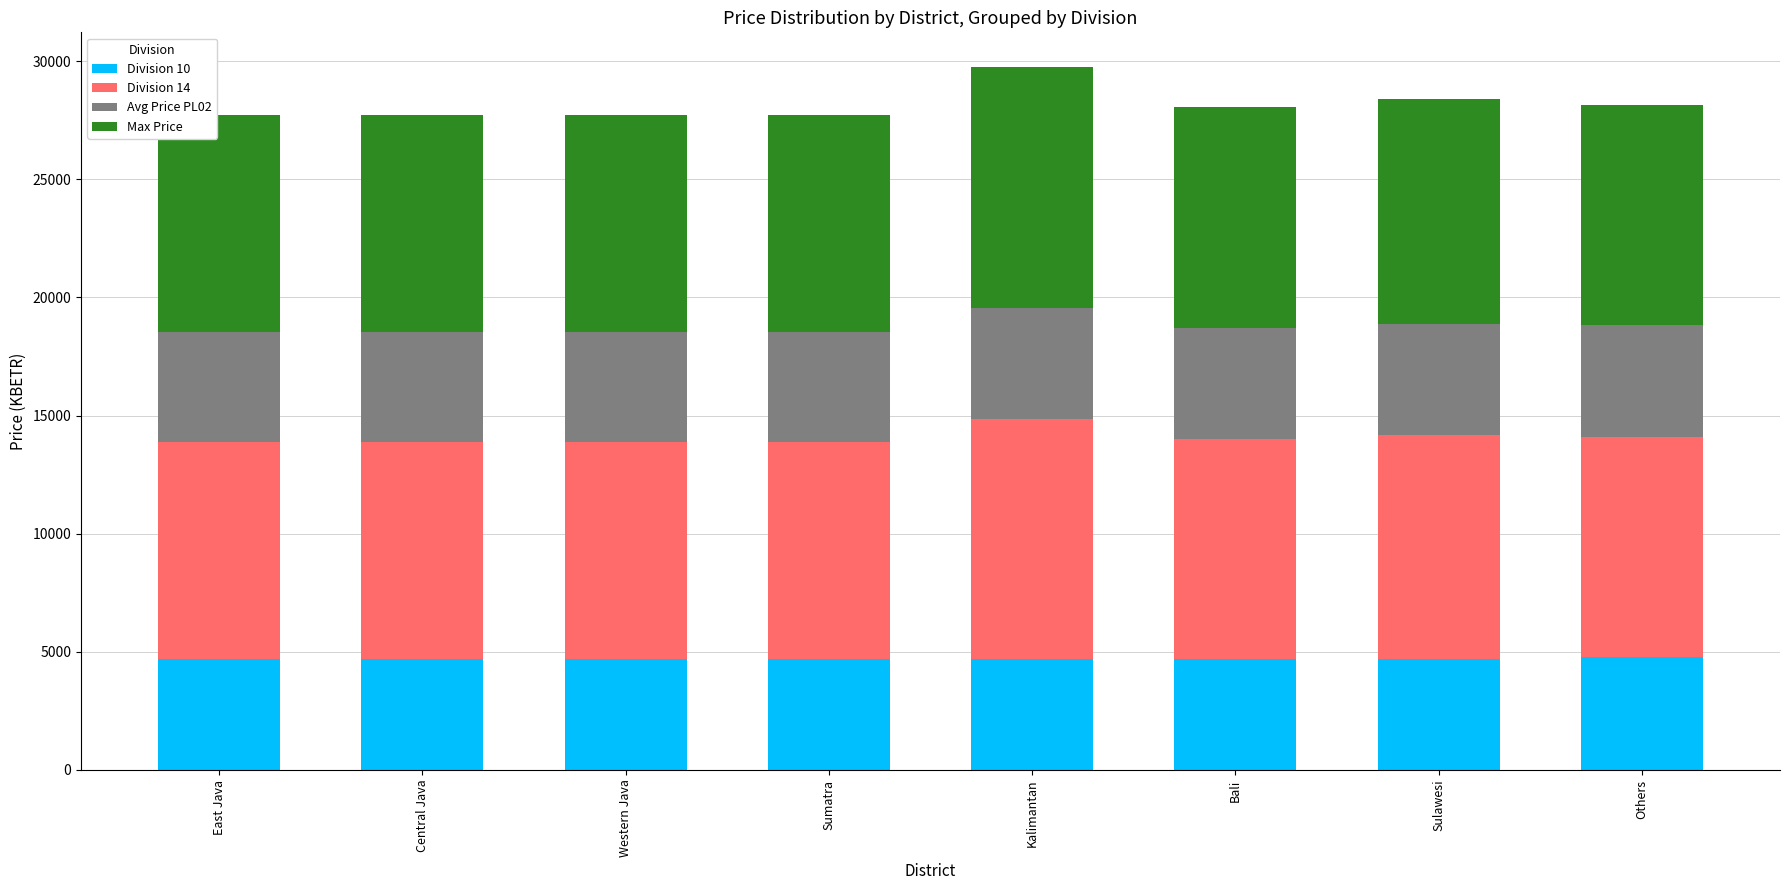

What are all the series names shown in the legend?

Division 10, Division 14, Avg Price PL02, Max Price